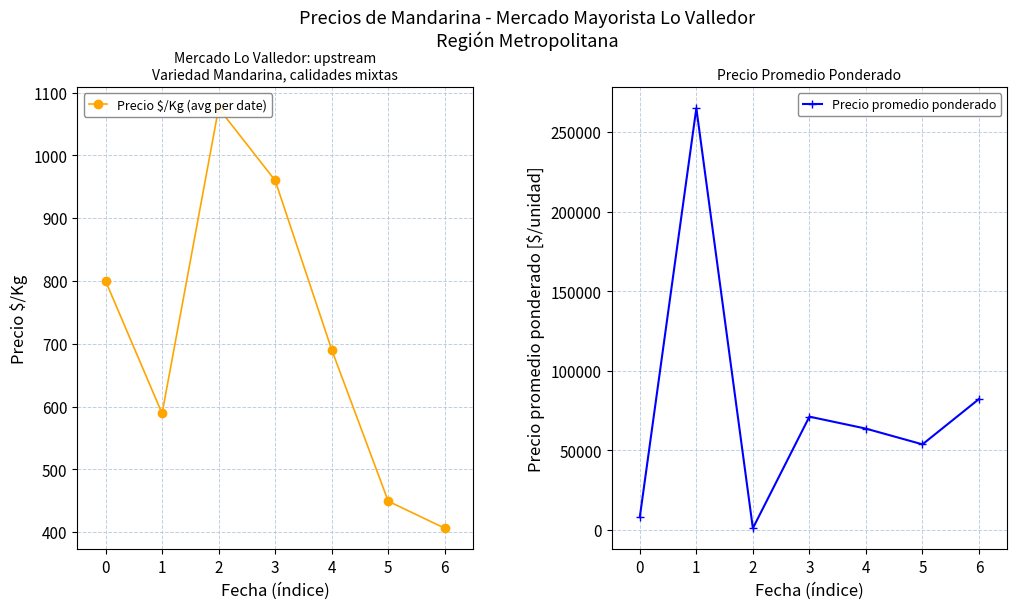

How many interior local peaks does the Precio $/Kg (avg per date) series have?

1